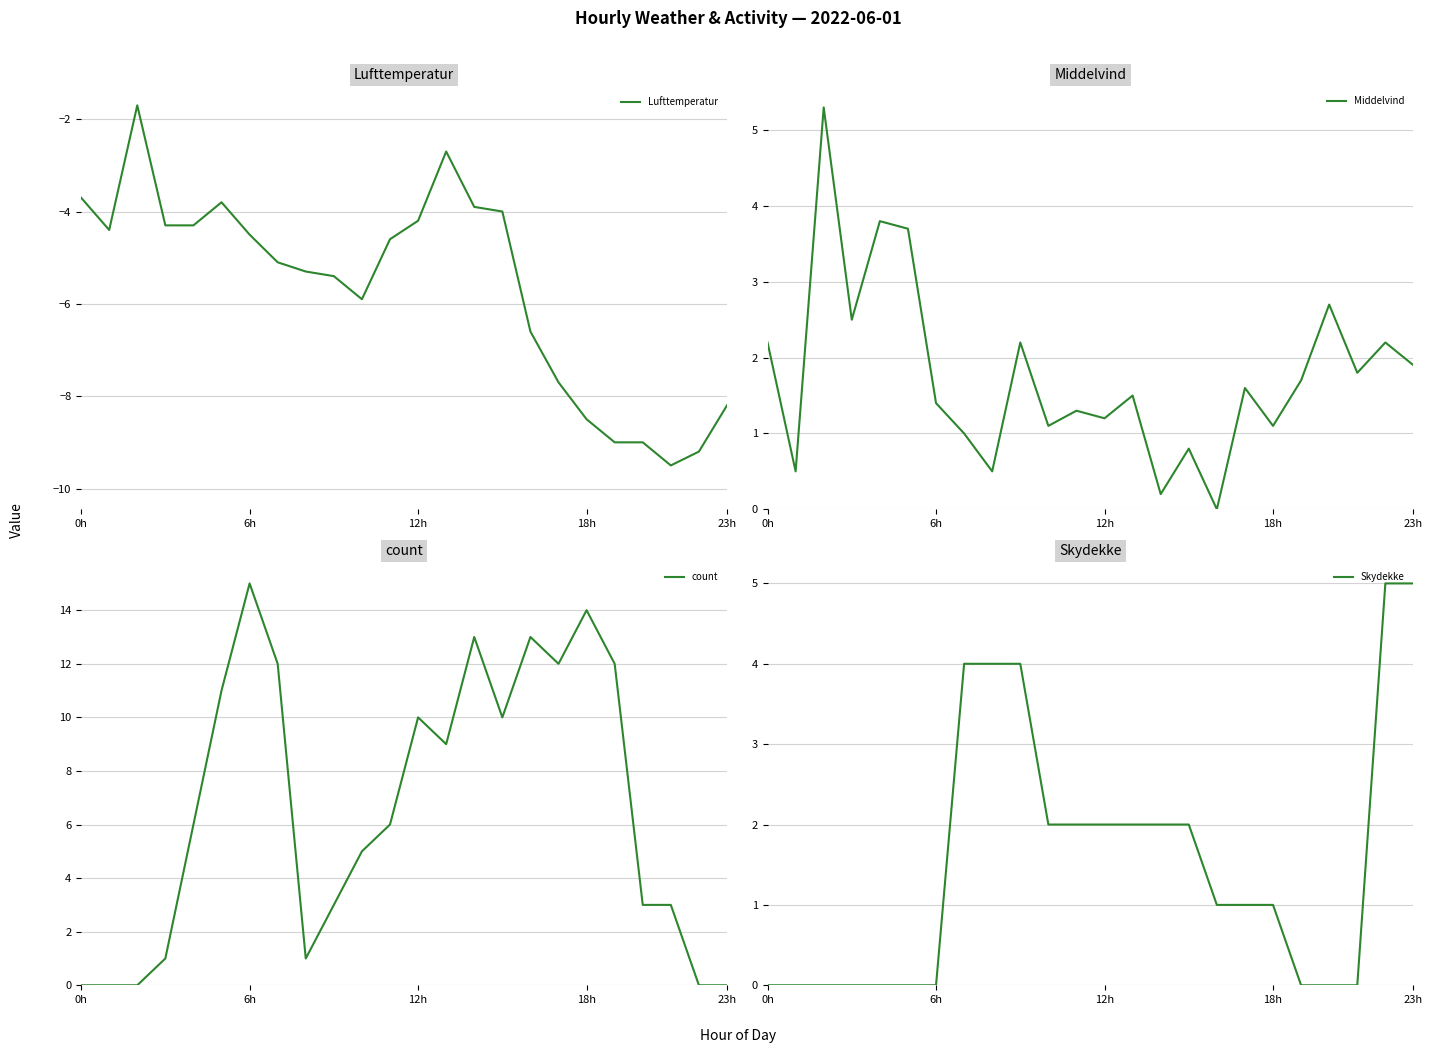

What position from the left is 19?

20